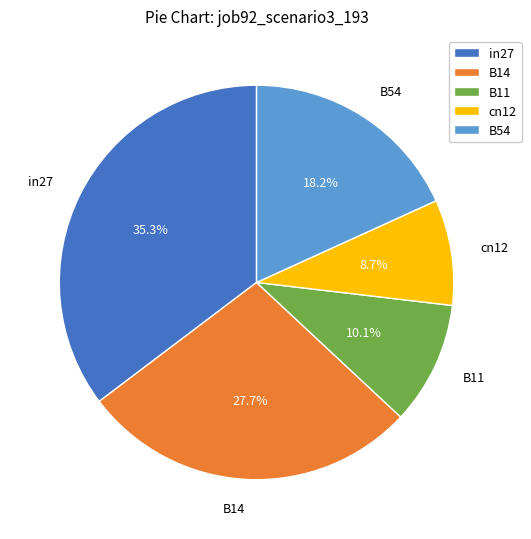

To the nearest percent, what is the average slice percentage?

20%